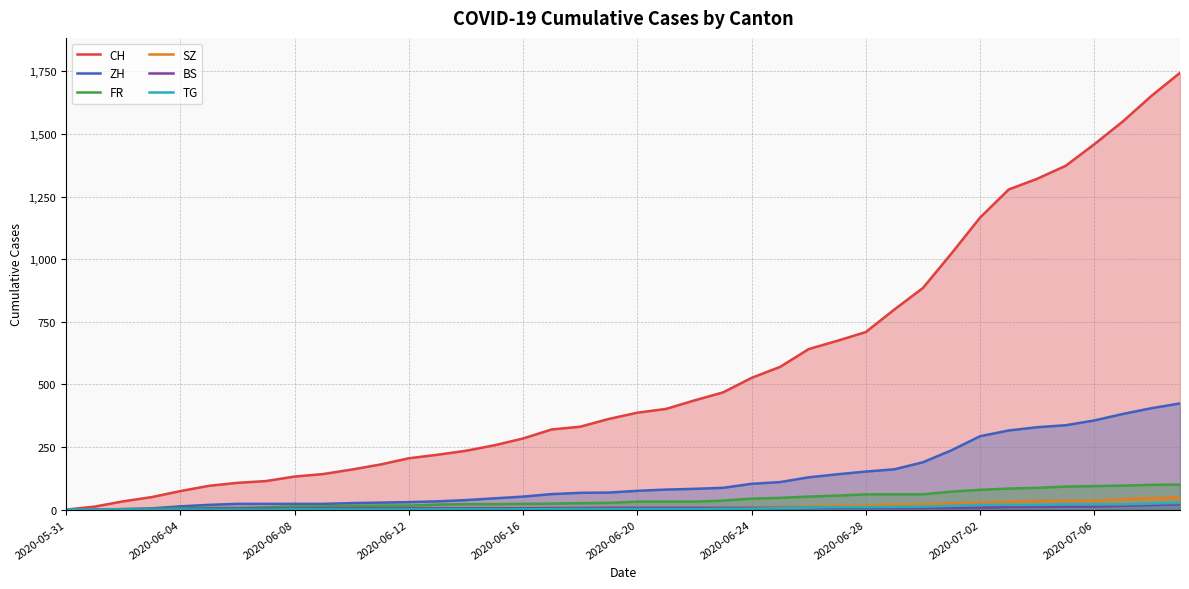

Which series has the largest range (max minus min)?

CH